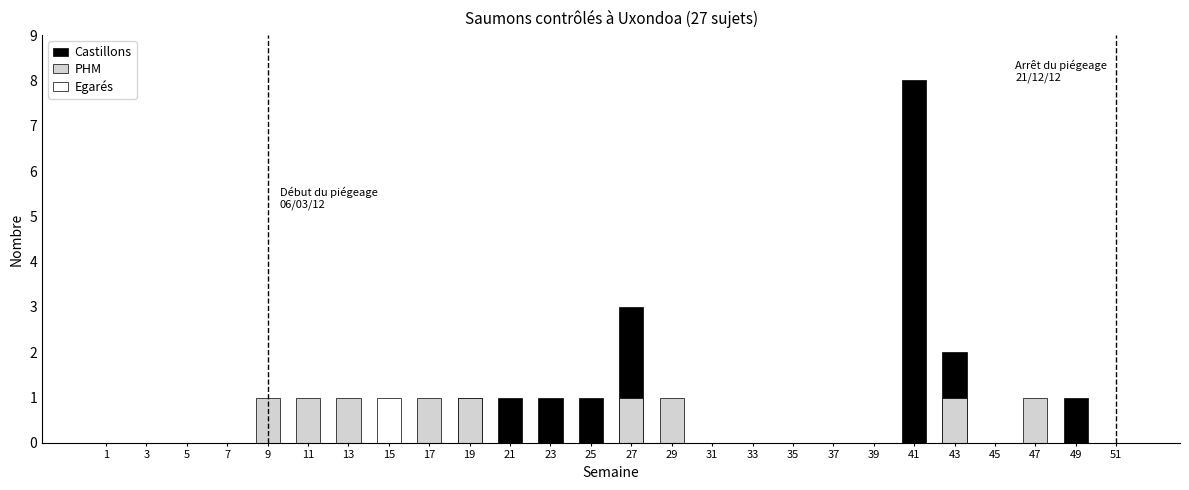

Rank the series by their maximum value, from highest to lowest.

Castillons, PHM, Egarés